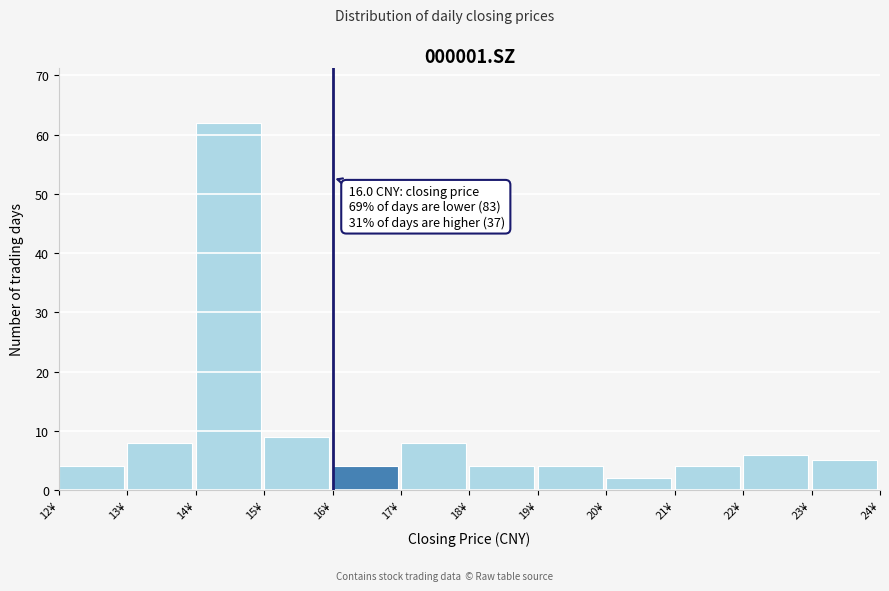

Which range on the x-axis has the tallest bar?

14 to 15